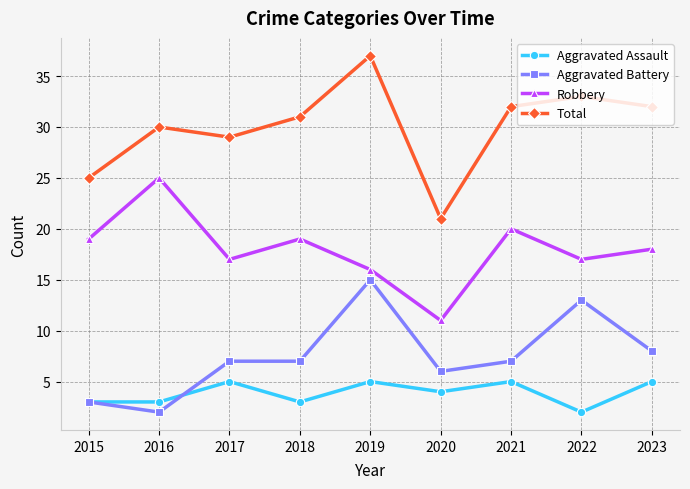

What is the average value of the Aggravated Assault series?

4